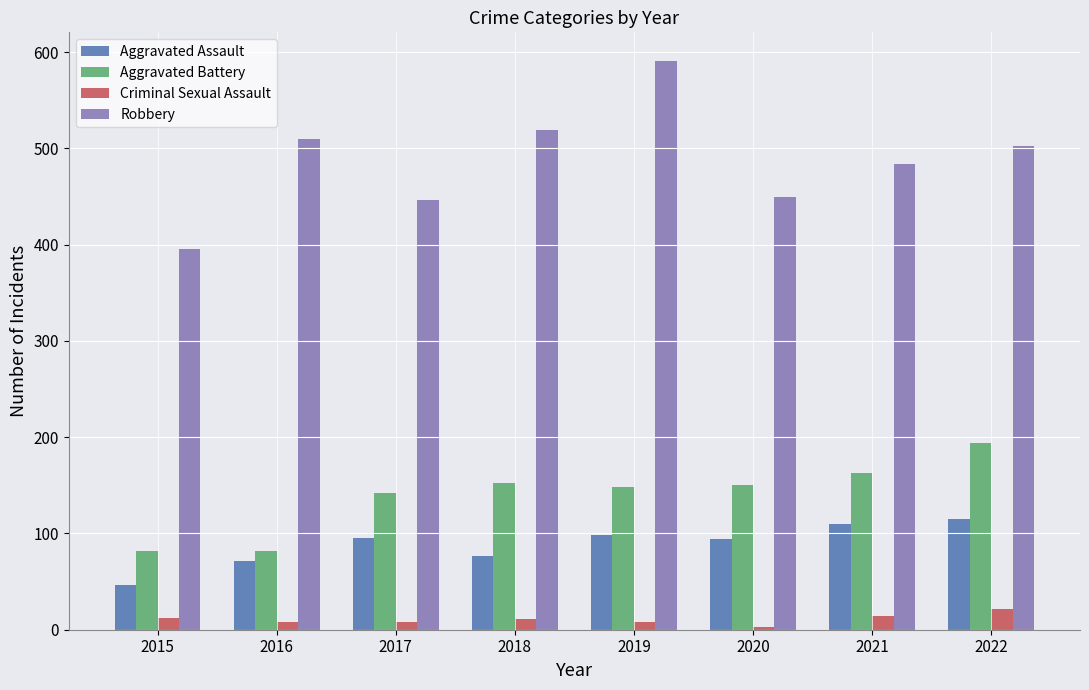

What is the sum of all Criminal Sexual Assault values?

86